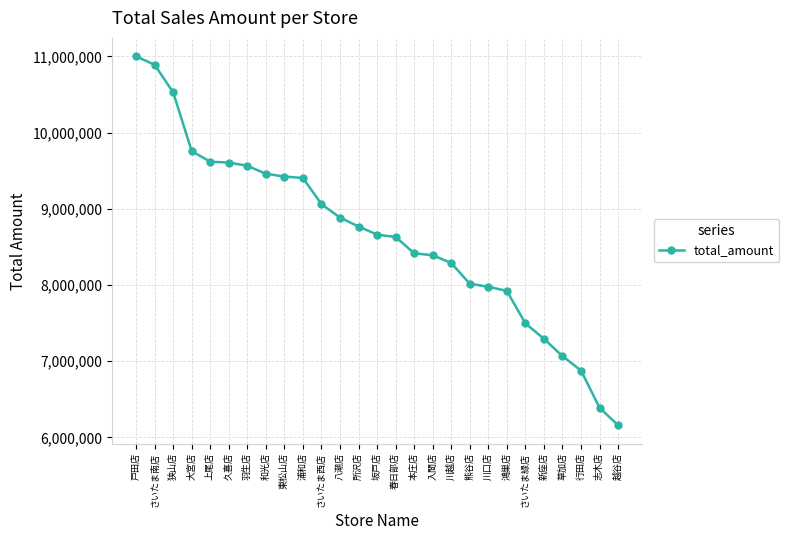

What is the sum of the values at 八潮店 and さいたま南店?

19774644